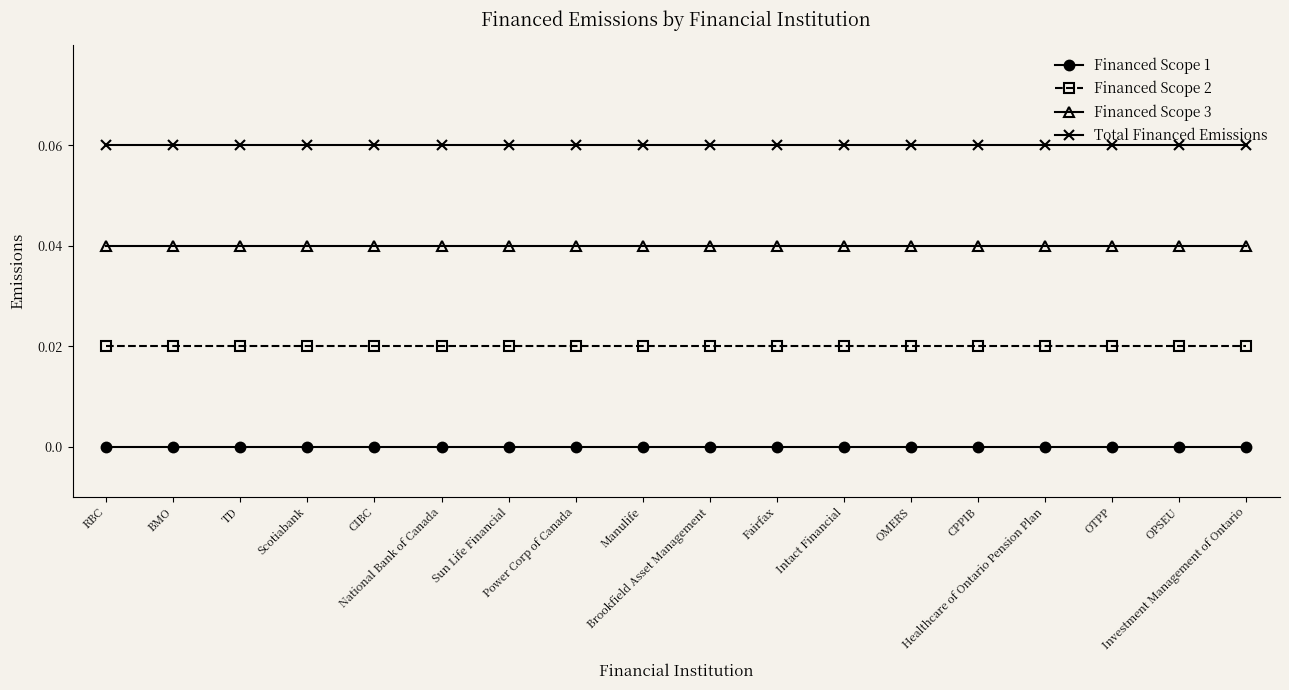

Count the number of categories in the chart.

18